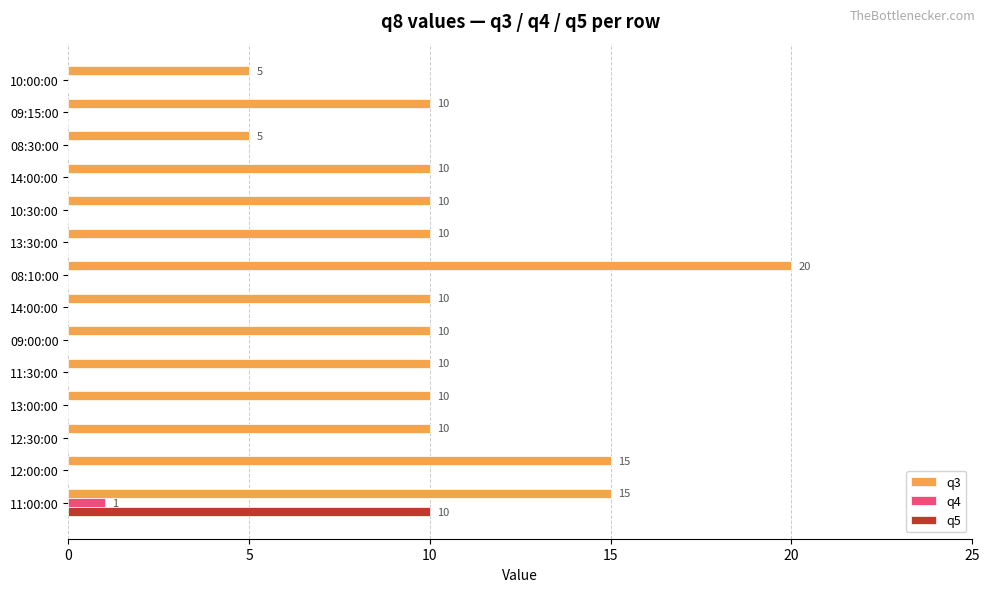

What are all the series names shown in the legend?

q3, q4, q5